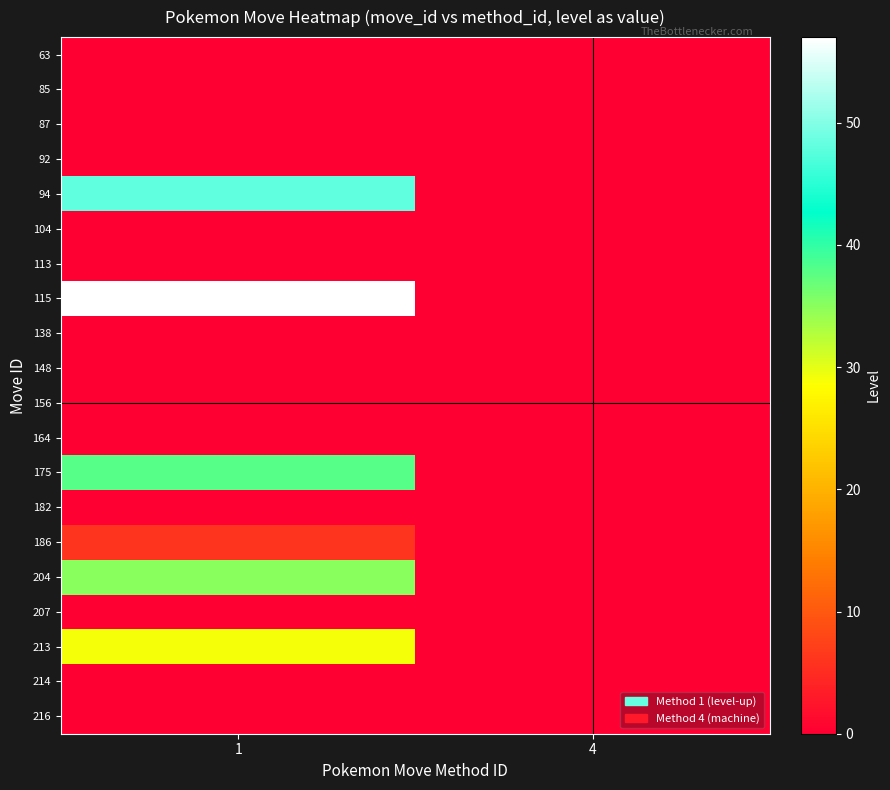

Between 1 and 4, which series saw the biggest shift?

115